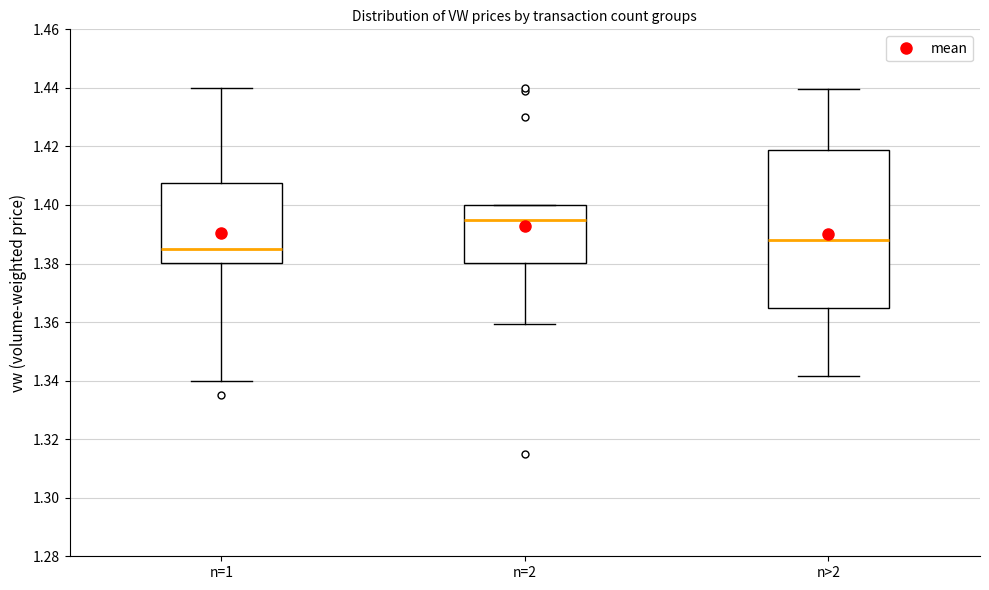

Where is the lower edge of the box for n=2 on the y-axis? The values are not printed on the chart, so give them approximately, as read against the axis.

1.380